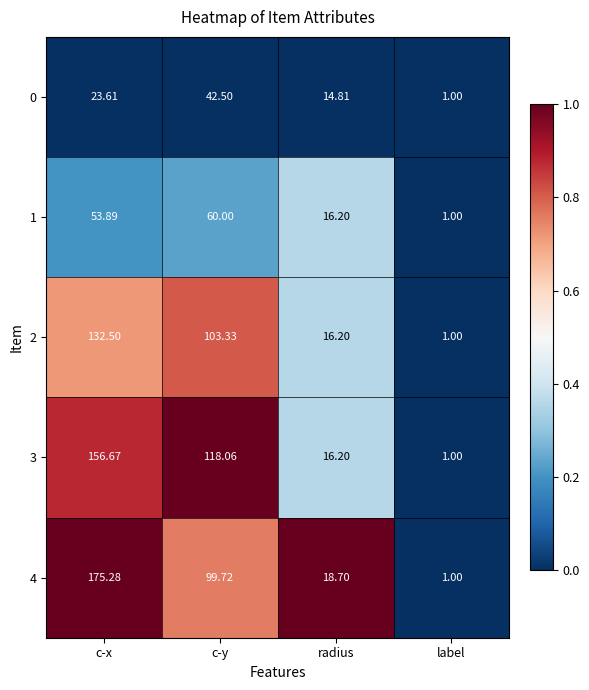

List the labels in order of 1 value, smallest first.

label, radius, c-x, c-y